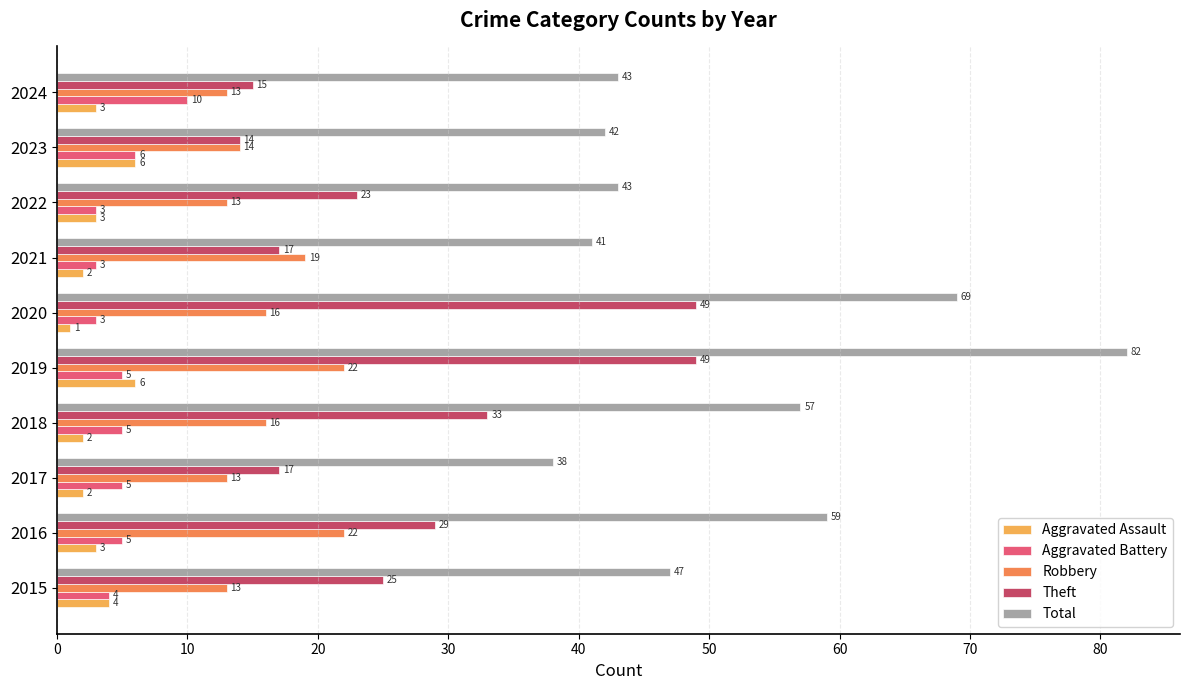

Where is Total nearest to the value 60?

2016